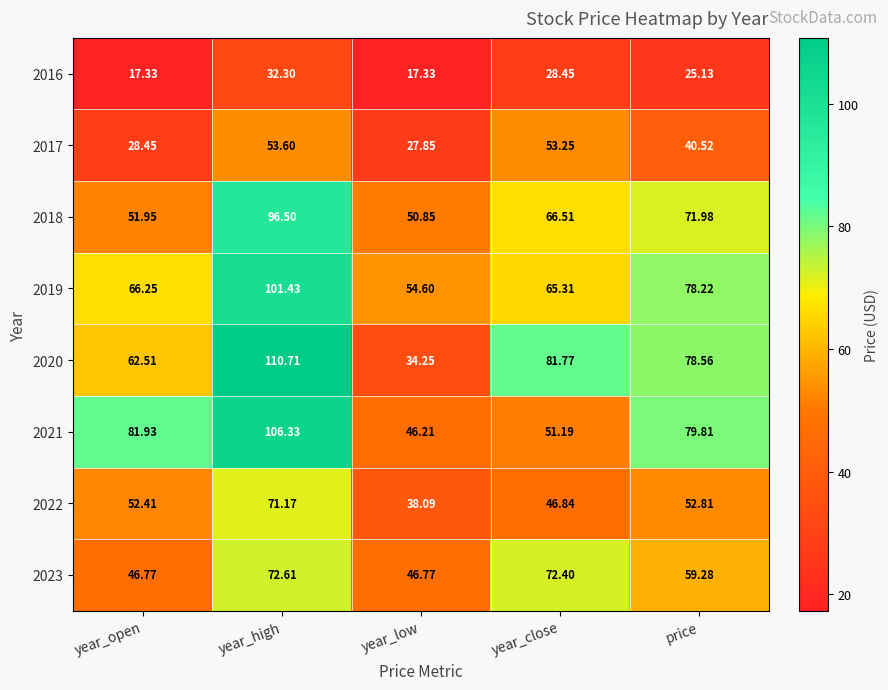

Rank the categories by 2020 value from lowest to highest.

year_low, year_open, price, year_close, year_high